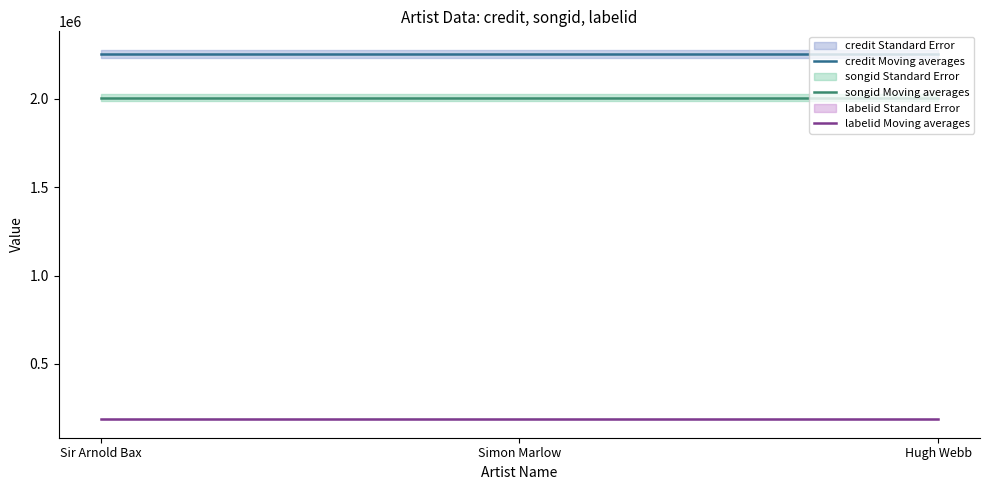

Reading left to right, list all the values displayed in this chart.

credit Moving averages: 2255598	2255598	2255598
songid Moving averages: 2007352	2007352	2007352
labelid Moving averages: 188359	188359	188359